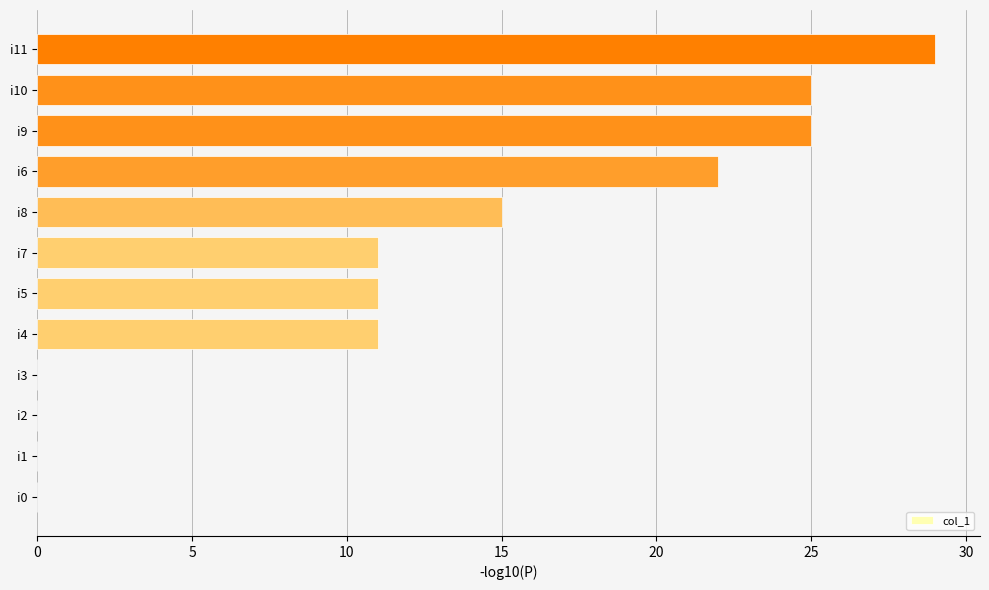

At which label is the value closest to 14?

i8